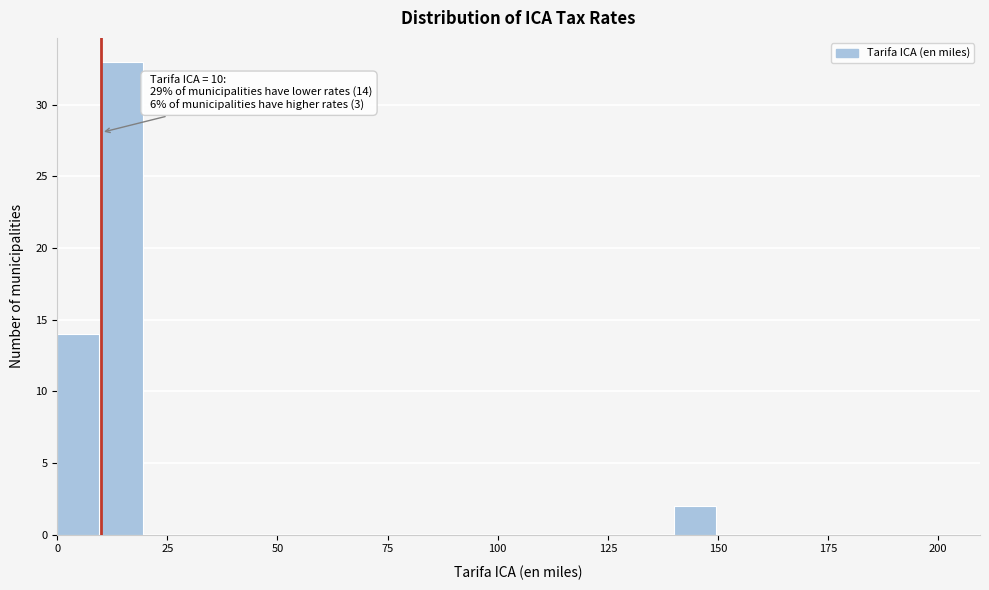

Read against the x-axis, roughly where is the centre of the tallest bar?

15